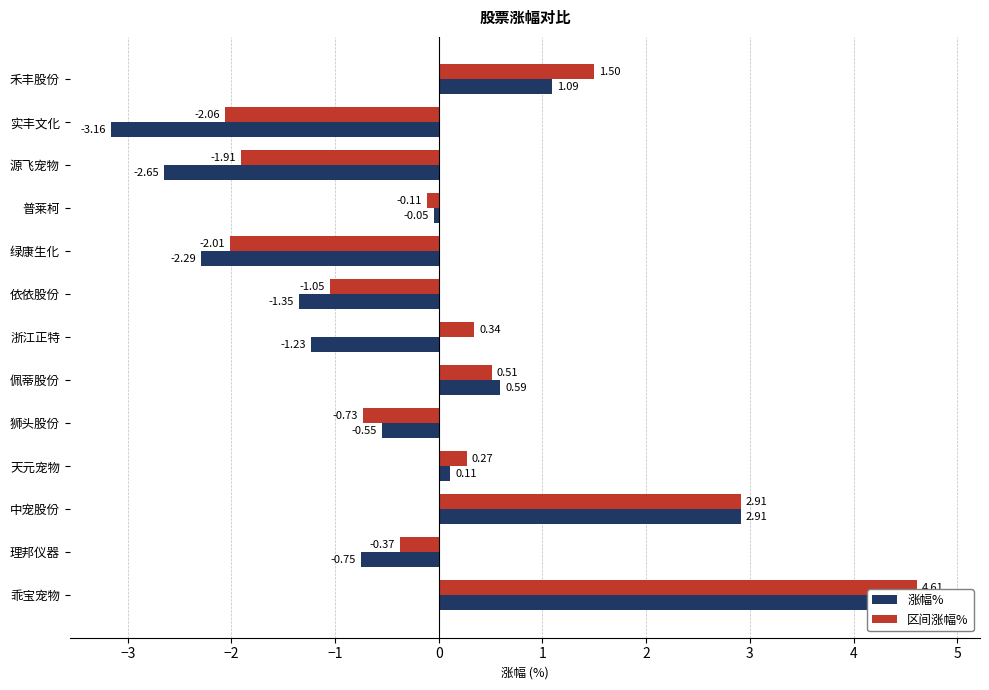

Between 狮头股份 and 浙江正特, which series saw the biggest shift?

区间涨幅%